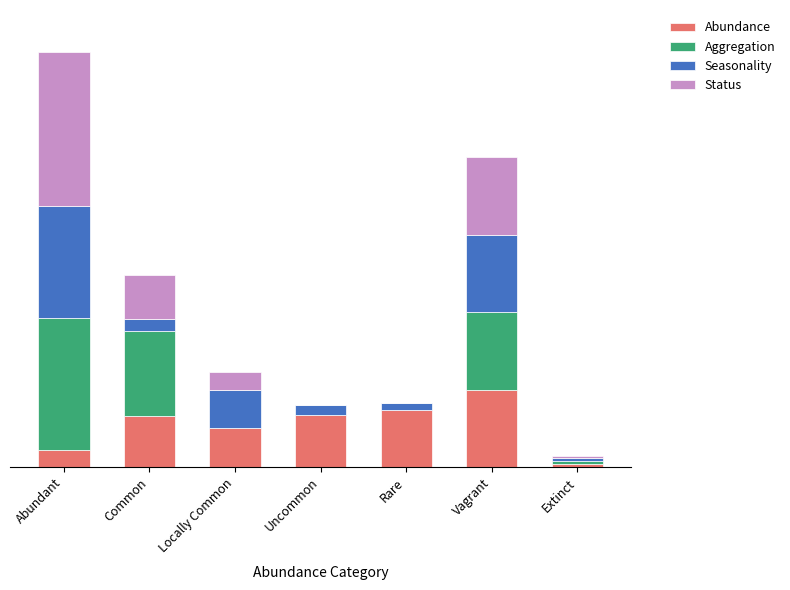

Are the bars horizontal?

No